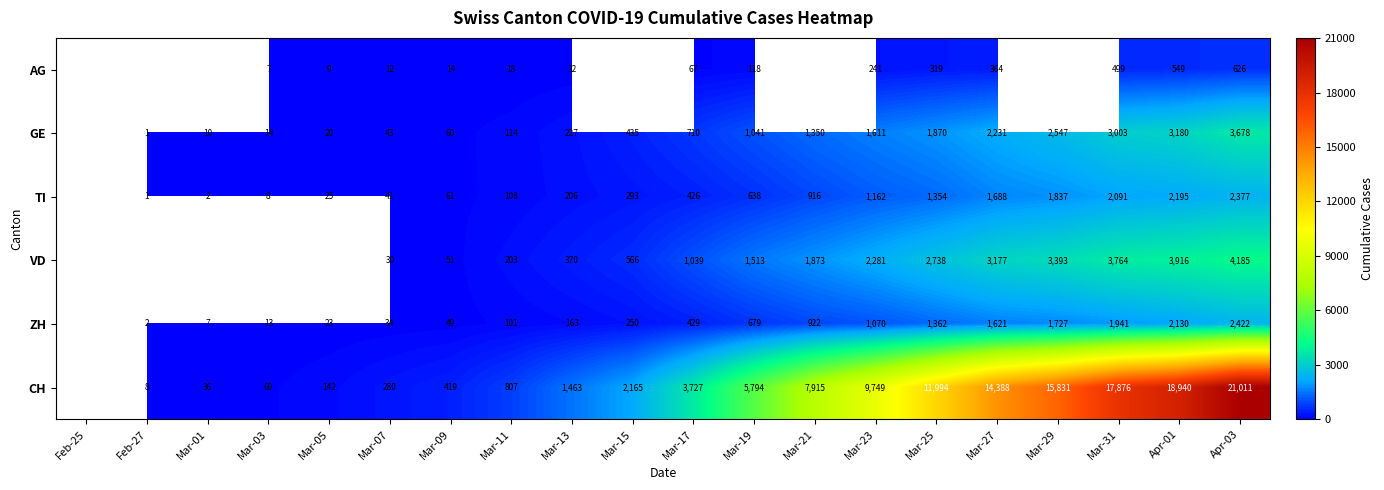

What is the difference between the highest and lowest values at Mar-19?

5676